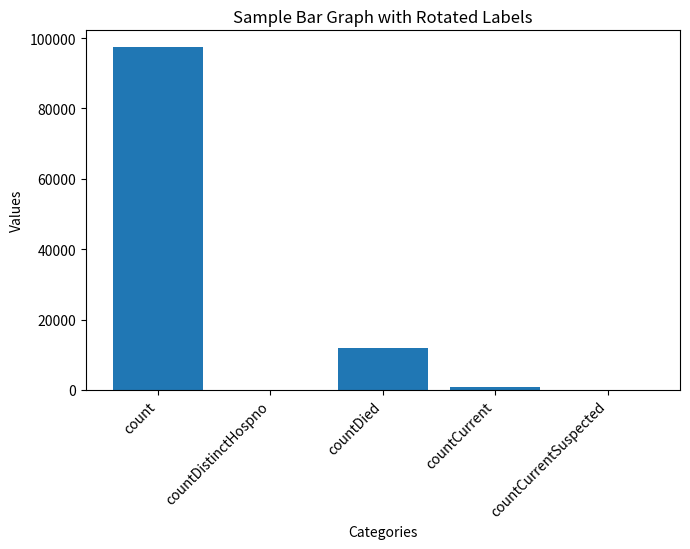

True or false: the data shows 3422 at countDied.

False